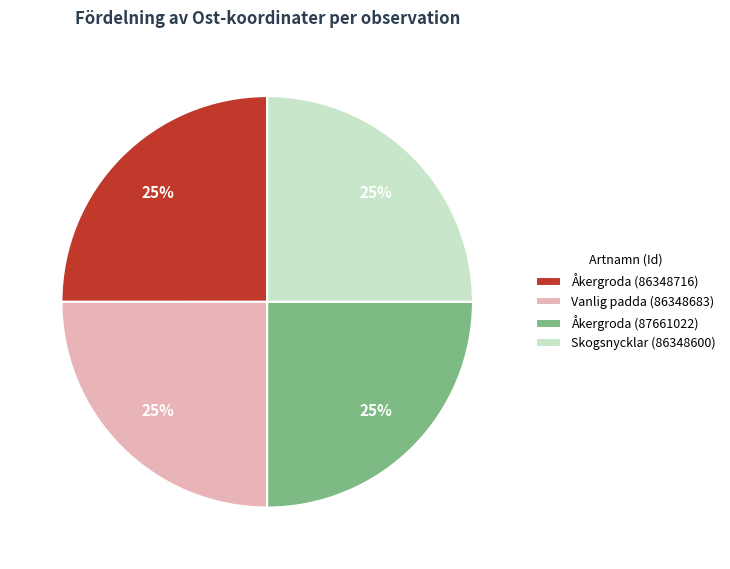

How many segments does this pie chart have?

4